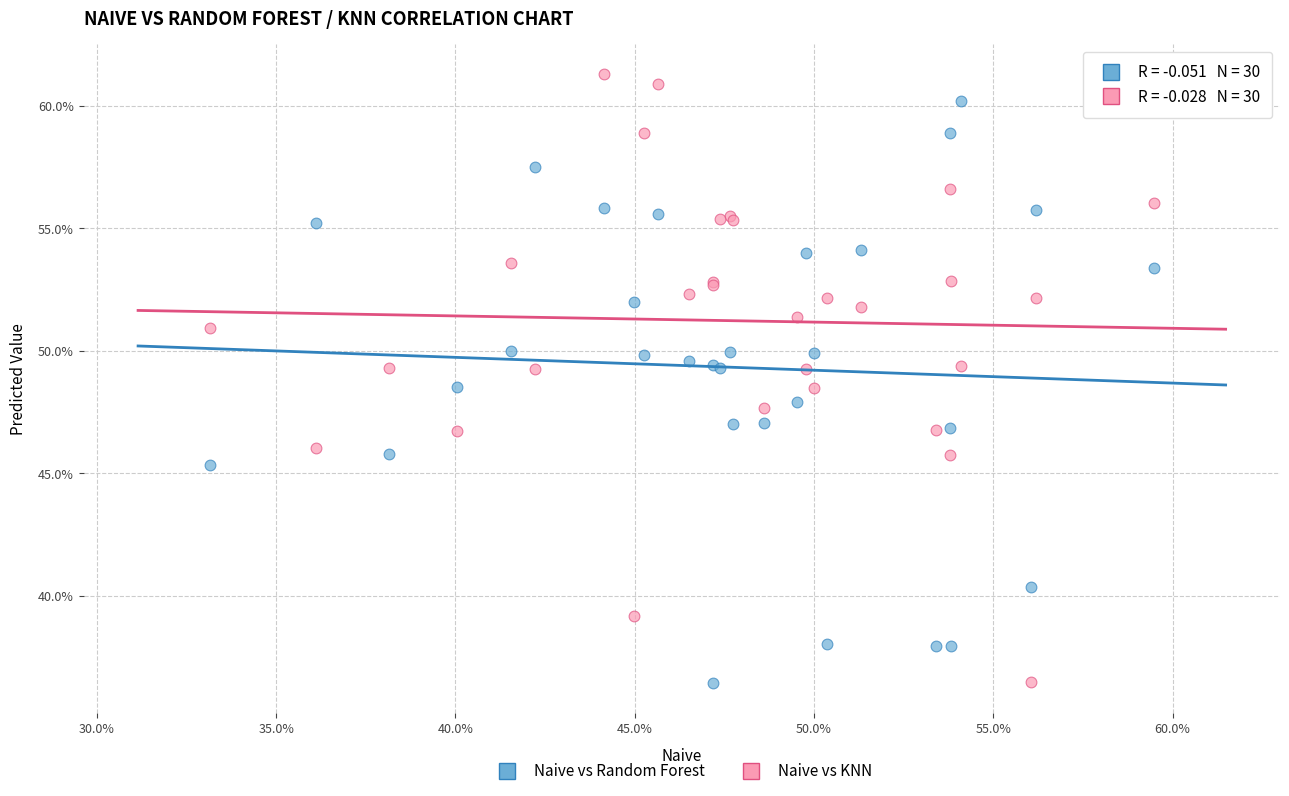

What are all the series names shown in the legend?

Naive vs Random Forest, Naive vs KNN